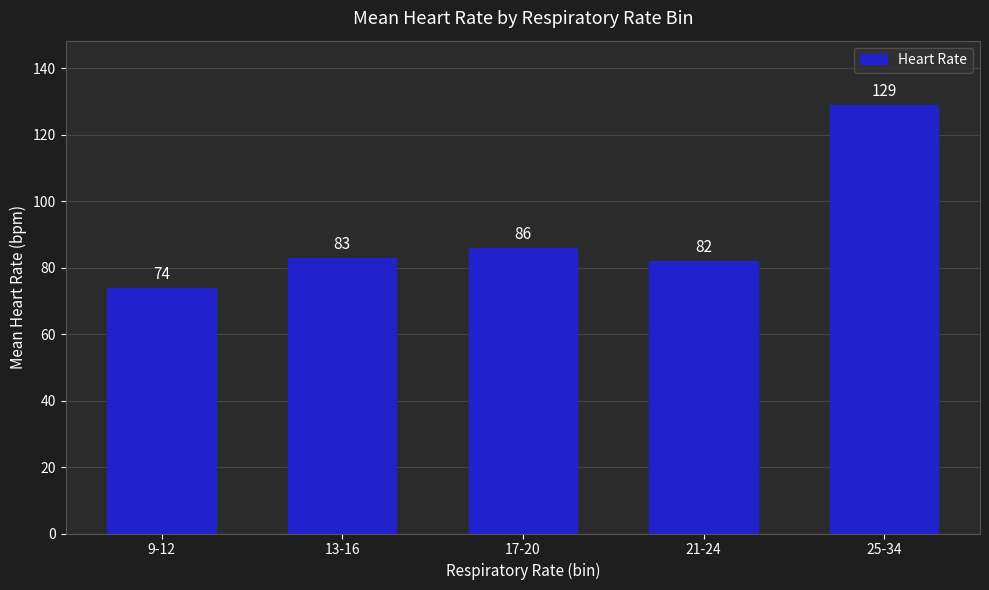

Which has a higher value, 17-20 or 9-12?

17-20